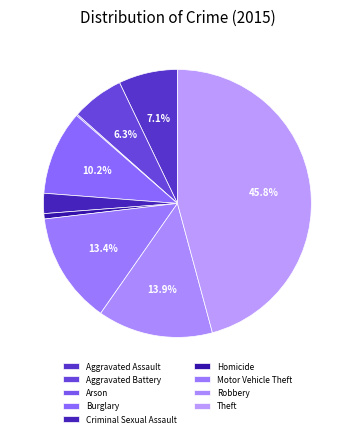

Combined, what portion of the pie is Arson and Burglary?

10.4%